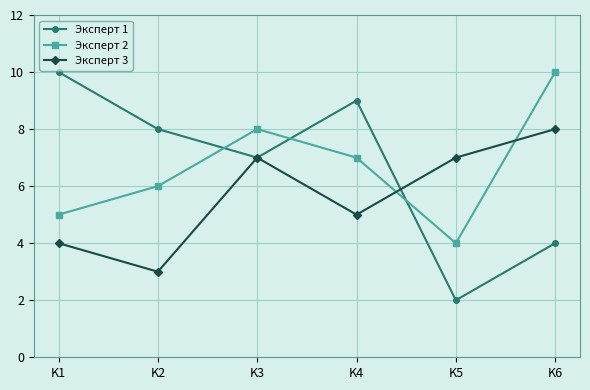

How many intersections are there between Эксперт 2 and Эксперт 1?

3